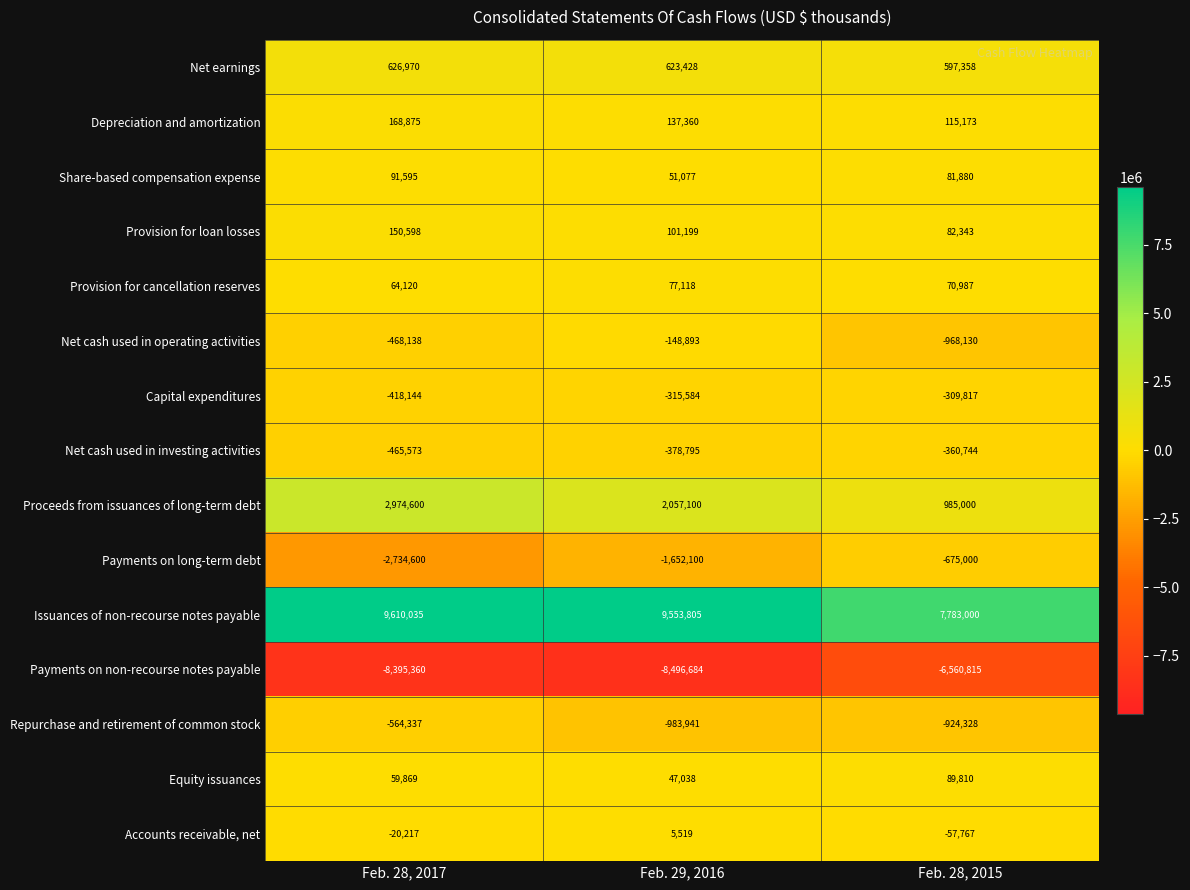

Rank the categories by Net earnings value from lowest to highest.

Feb. 28, 2015, Feb. 29, 2016, Feb. 28, 2017